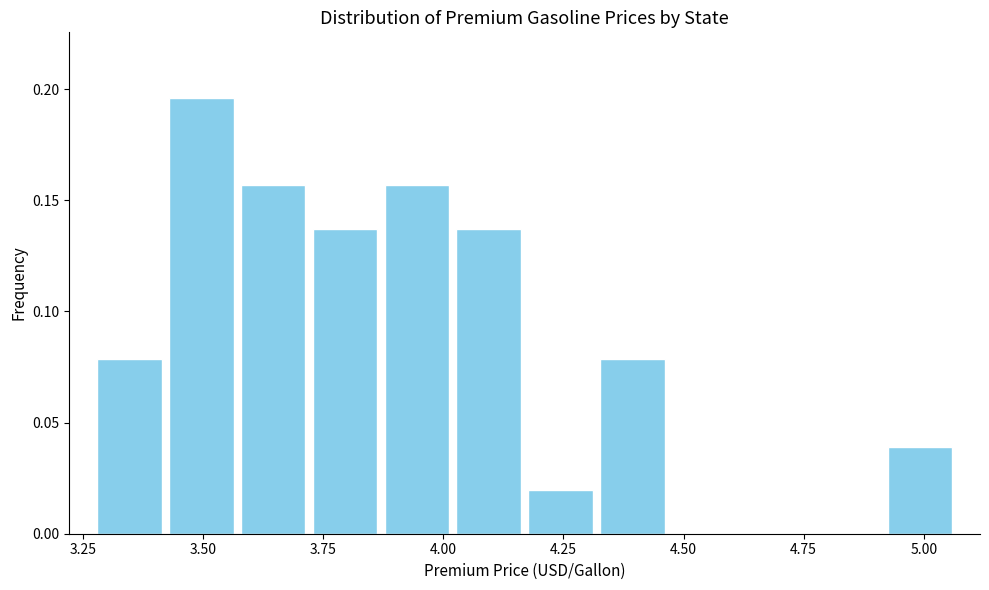

Read against the x-axis, roughly where is the centre of the tallest bar?

3.50